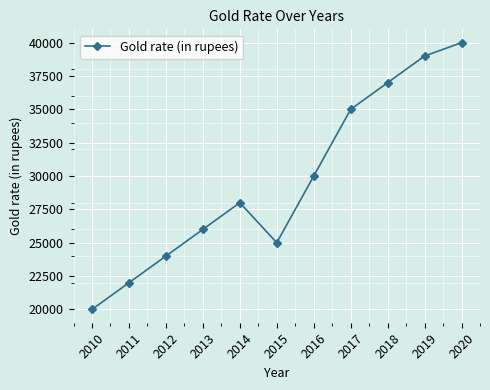

How many data points are less than 28000?

5